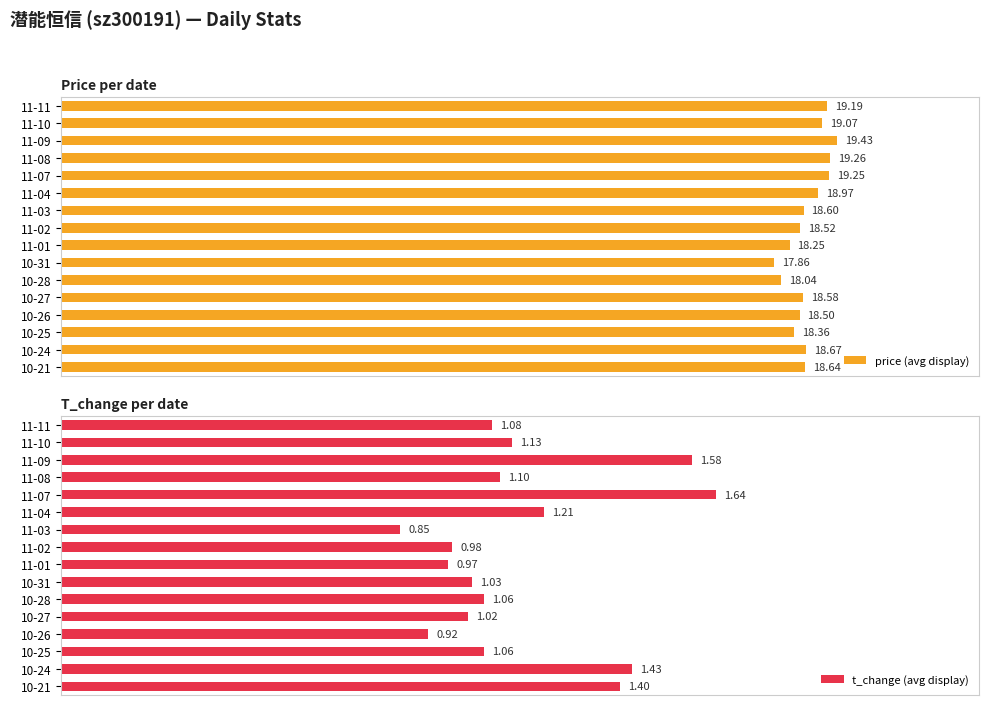

Rank the series by their maximum value, from lowest to highest.

t_change (avg display), price (avg display)